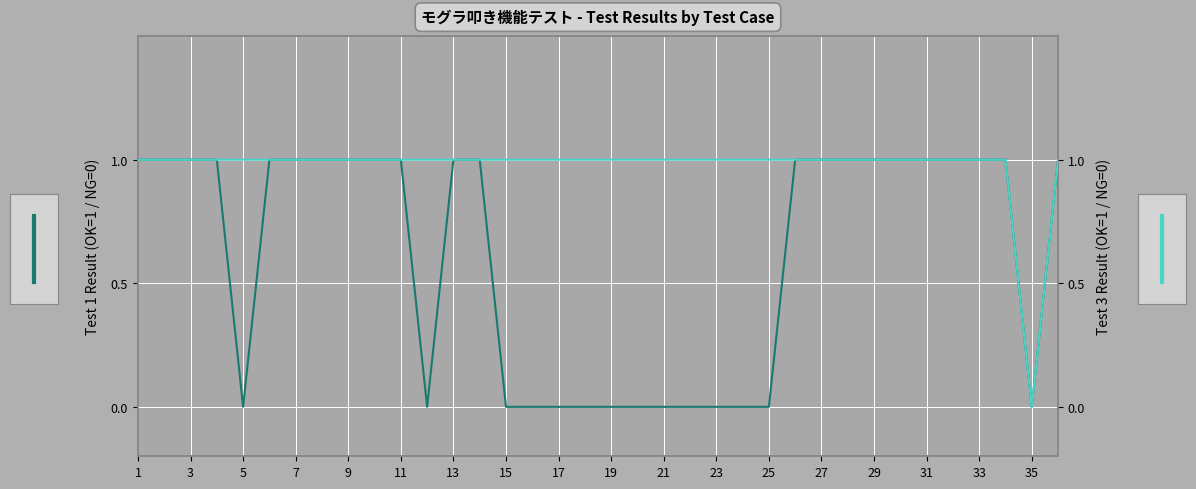

List the series in order of their overall mean, lowest first.

Test 1 (OK=1/NG=0), Test 3 (OK=1/NG=0)